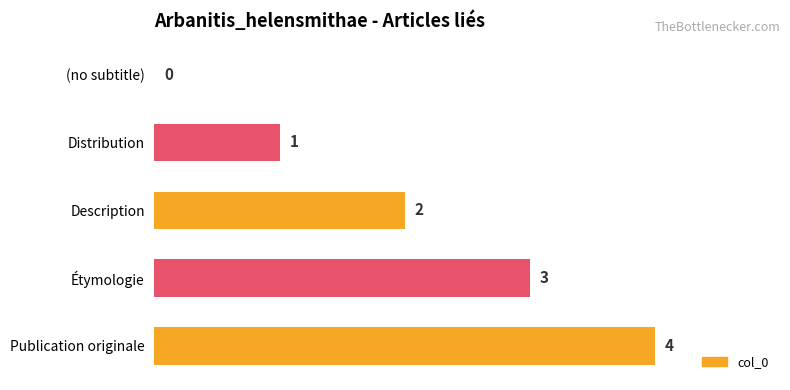

Are the bars grouped side by side (vs. stacked)?

No